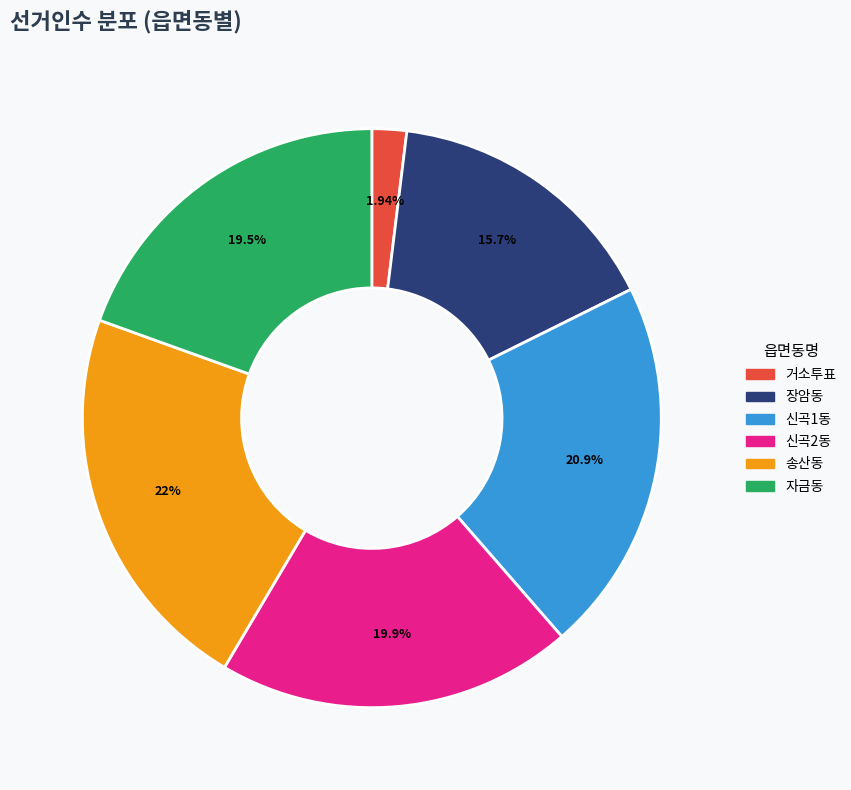

To the nearest percent, what percentage of the pie is 거소투표?

2%